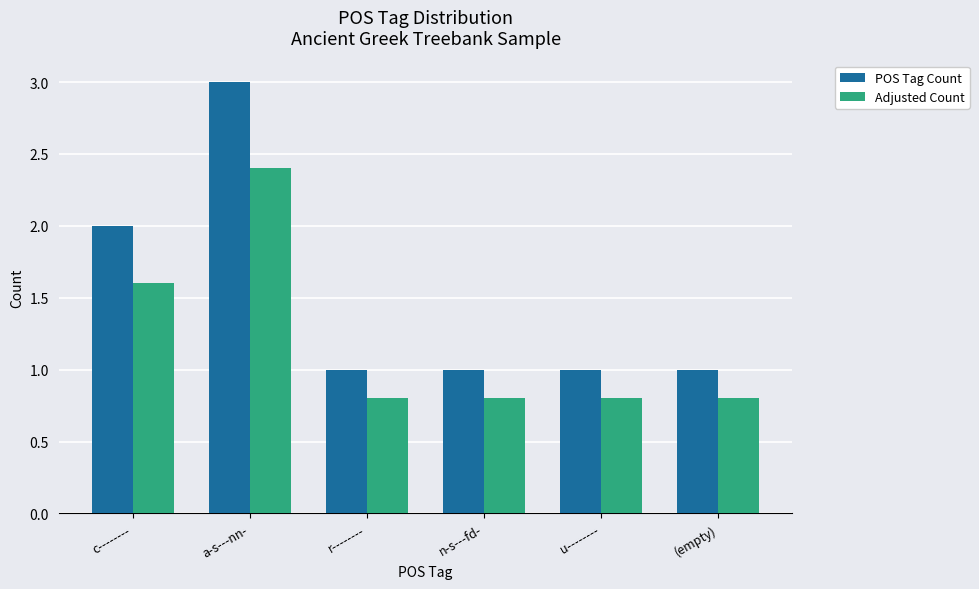

Reading left to right, transcribe all the data shown in this chart.

POS Tag Count: 2.0	3.0	1.0	1.0	1.0	1.0
Adjusted Count: 1.6	2.4	0.8	0.8	0.8	0.8